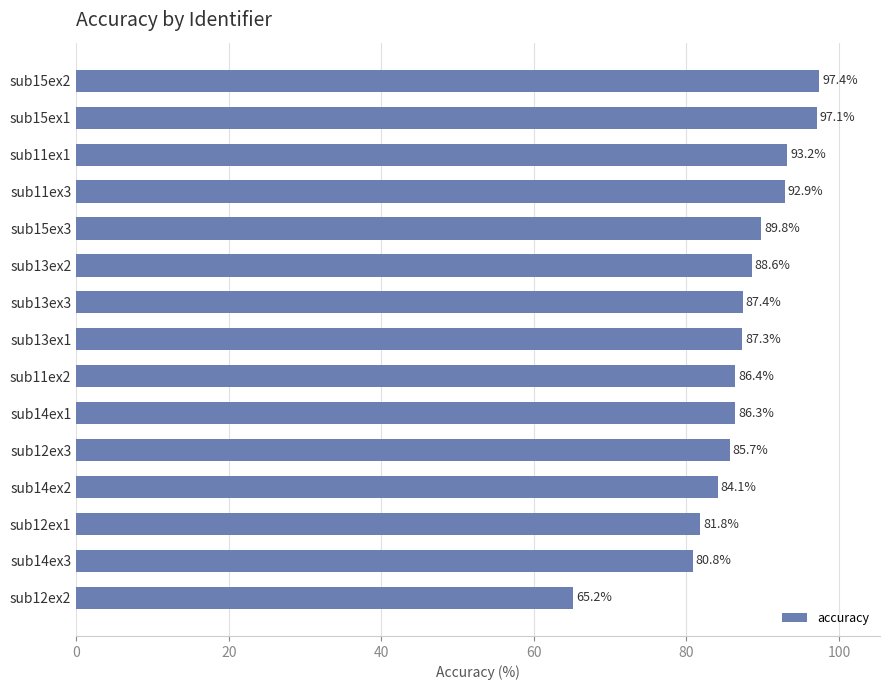

Rank the categories by value from lowest to highest.

sub12ex2, sub14ex3, sub12ex1, sub14ex2, sub12ex3, sub14ex1, sub11ex2, sub13ex1, sub13ex3, sub13ex2, sub15ex3, sub11ex3, sub11ex1, sub15ex1, sub15ex2